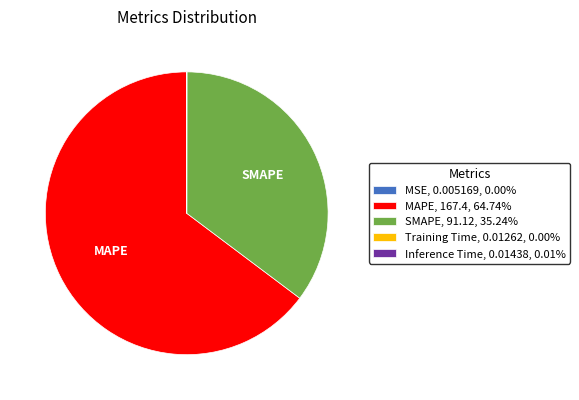

Is there a majority slice in this chart?

Yes